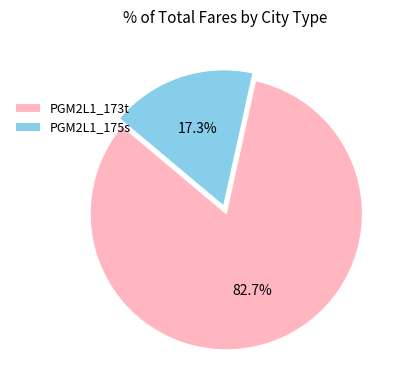

How many segments does this pie chart have?

2